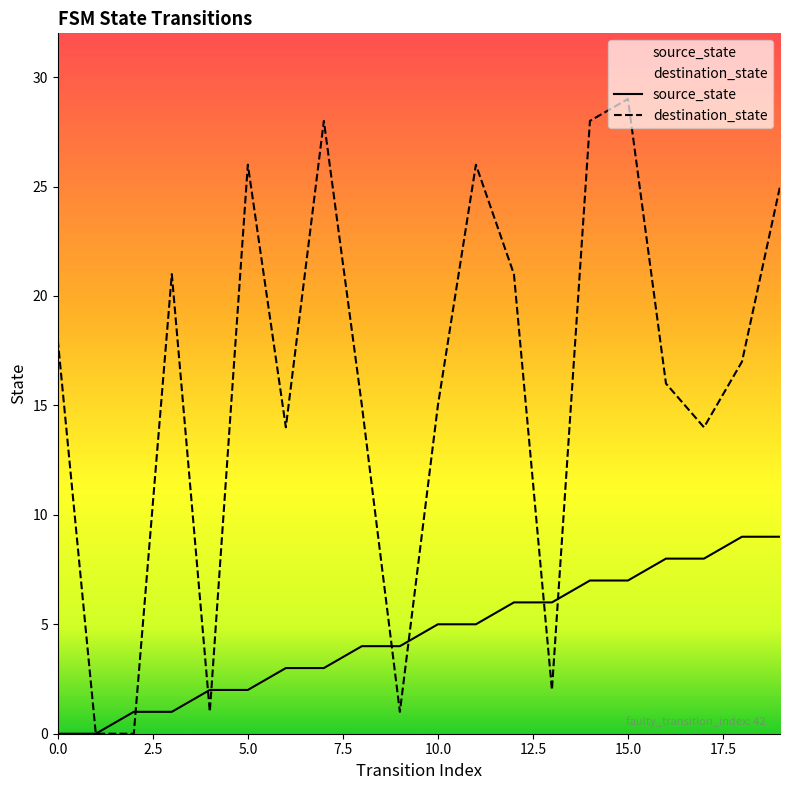

What is the difference between the maximum and minimum values in the destination_state series?

29